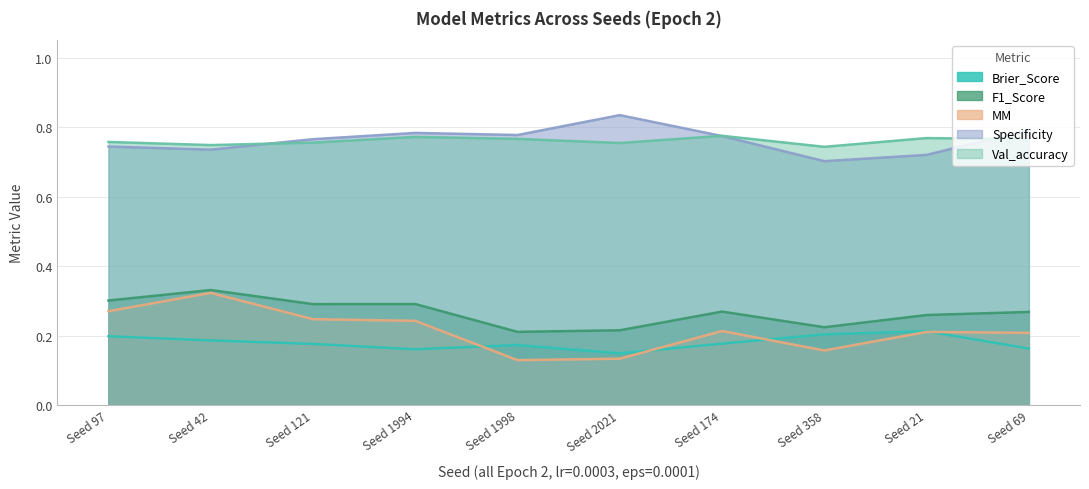

Reading left to right, list all the values displayed in this chart.

Brier_Score: Seed 97=0.2	Seed 42=0.2	Seed 121=0.2	Seed 1994=0.2	Seed 1998=0.2	Seed 2021=0.1	Seed 174=0.2	Seed 358=0.2	Seed 21=0.2	Seed 69=0.2
F1_Score: Seed 97=0.3	Seed 42=0.3	Seed 121=0.3	Seed 1994=0.3	Seed 1998=0.2	Seed 2021=0.2	Seed 174=0.3	Seed 358=0.2	Seed 21=0.3	Seed 69=0.3
MM: Seed 97=0.3	Seed 42=0.3	Seed 121=0.2	Seed 1994=0.2	Seed 1998=0.1	Seed 2021=0.1	Seed 174=0.2	Seed 358=0.2	Seed 21=0.2	Seed 69=0.2
Specificity: Seed 97=0.7	Seed 42=0.7	Seed 121=0.8	Seed 1994=0.8	Seed 1998=0.8	Seed 2021=0.8	Seed 174=0.8	Seed 358=0.7	Seed 21=0.7	Seed 69=0.8
Val_accuracy: Seed 97=0.8	Seed 42=0.7	Seed 121=0.8	Seed 1994=0.8	Seed 1998=0.8	Seed 2021=0.8	Seed 174=0.8	Seed 358=0.7	Seed 21=0.8	Seed 69=0.8